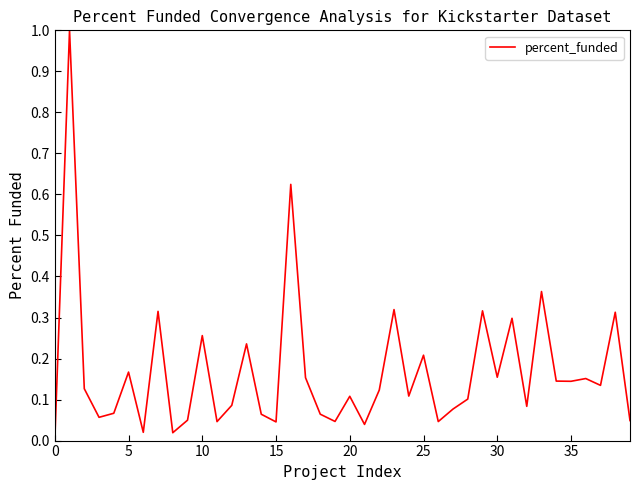

What is the maximum value shown in the chart?

1.0